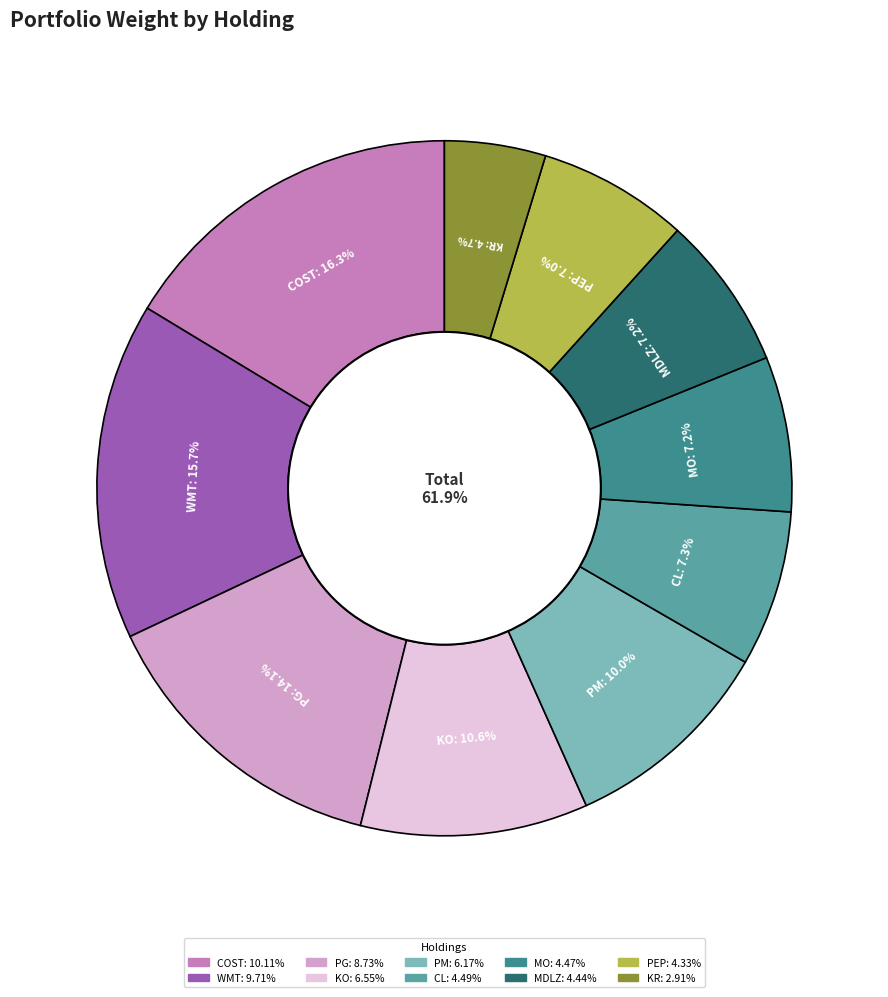

True or false: MONDELEZ INTERNATIONAL INC A accounts for 1% of the total.

False